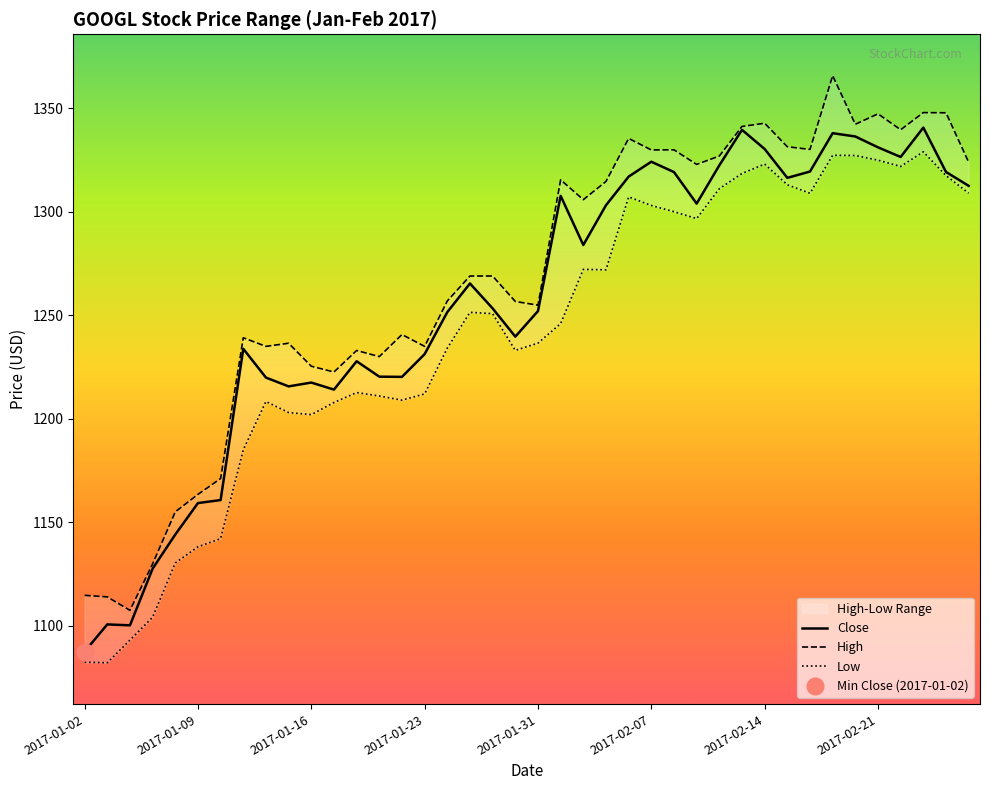

Does the chart have visible grid lines?

No